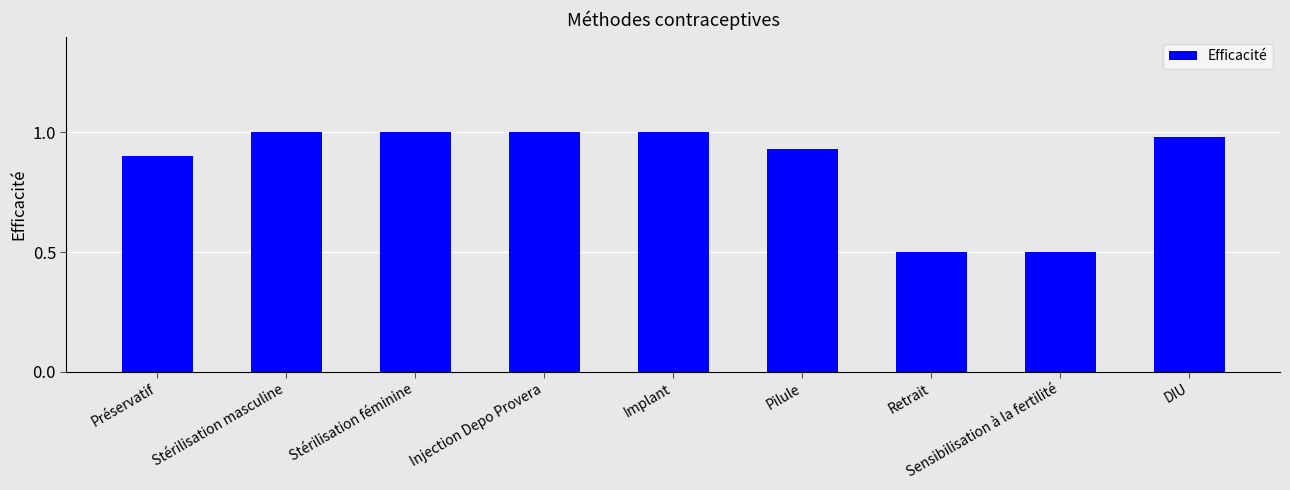

What is the minimum value shown in the chart?

0.5